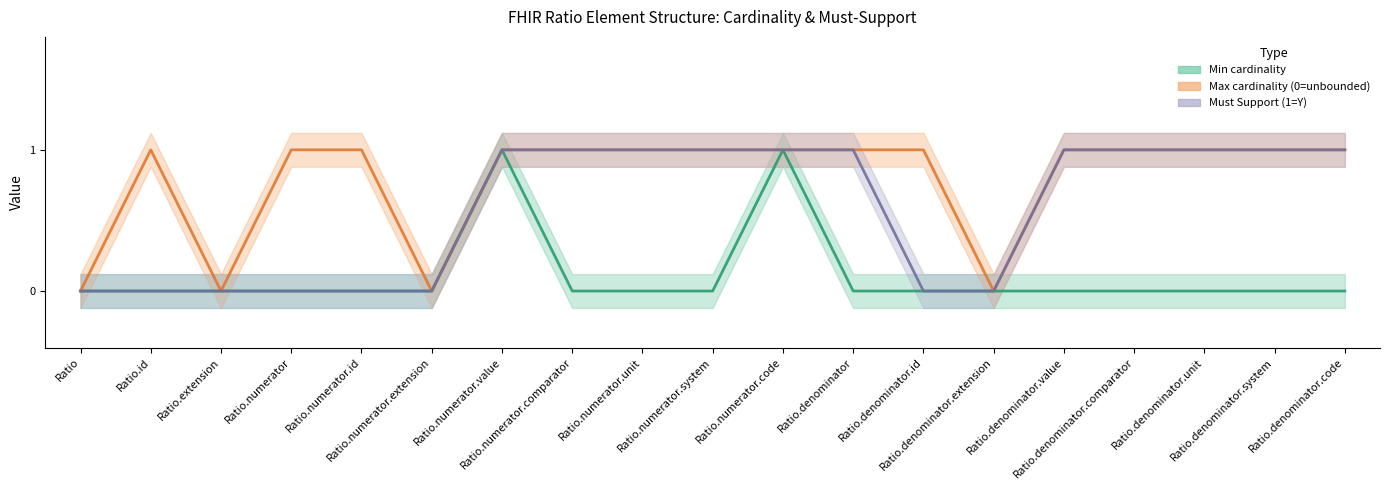

Does the chart display data point markers on the line(s)?

No